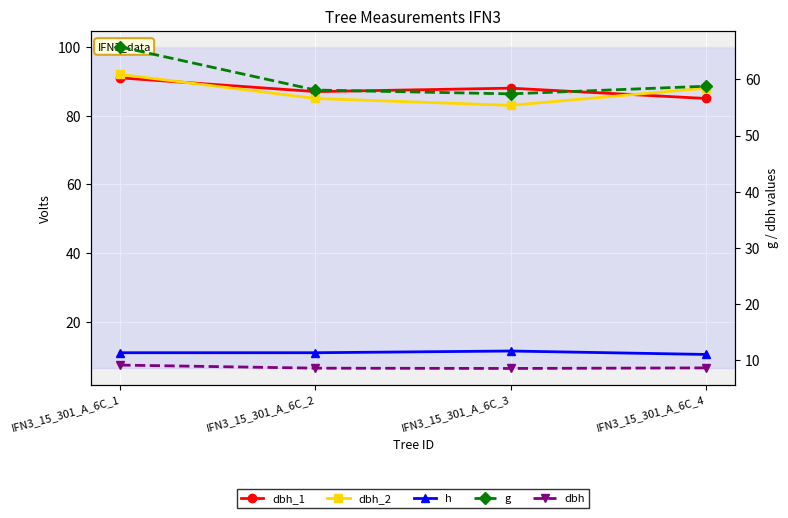

Read the g value at IFN3_15_301_A_6C_3.

57.4